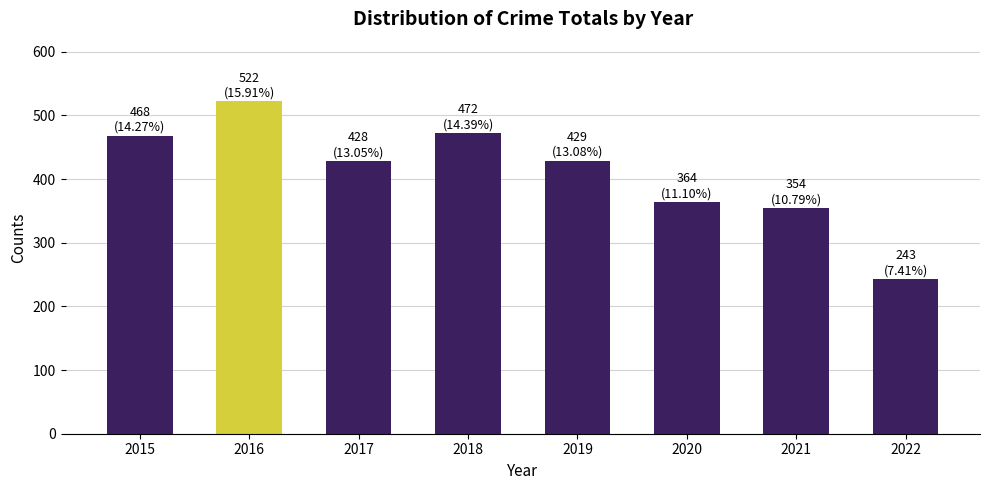

Which category has the highest value across all series?

2016